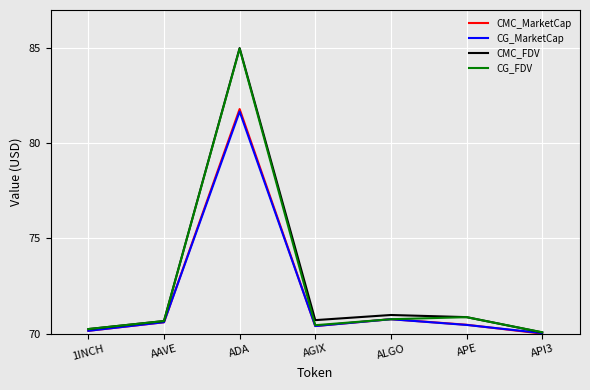

What is the spread (max minus min) of values at 1INCH?

0.1